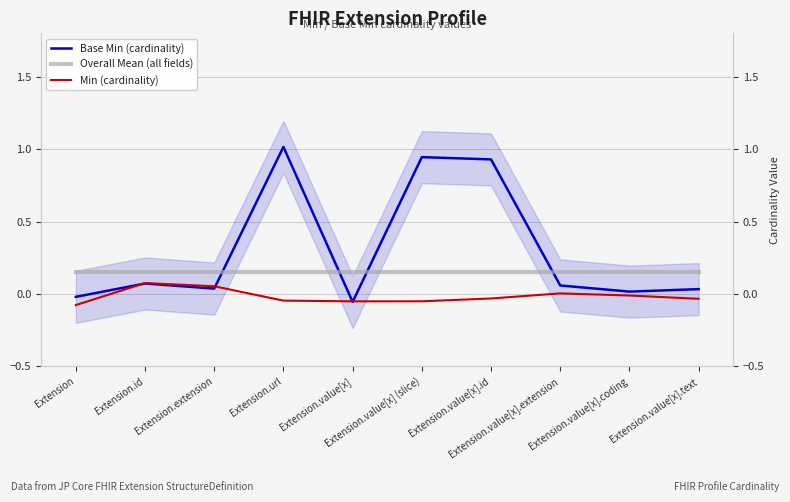

The Overall Mean (all fields) series shows 0.1 at Extension.value[x].text. True or false?

True